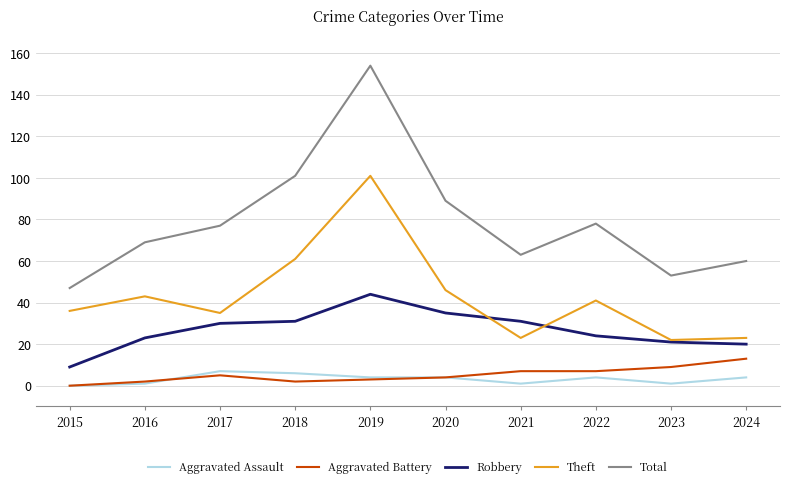

True or false: Aggravated Battery and Total intersect in this chart.

False